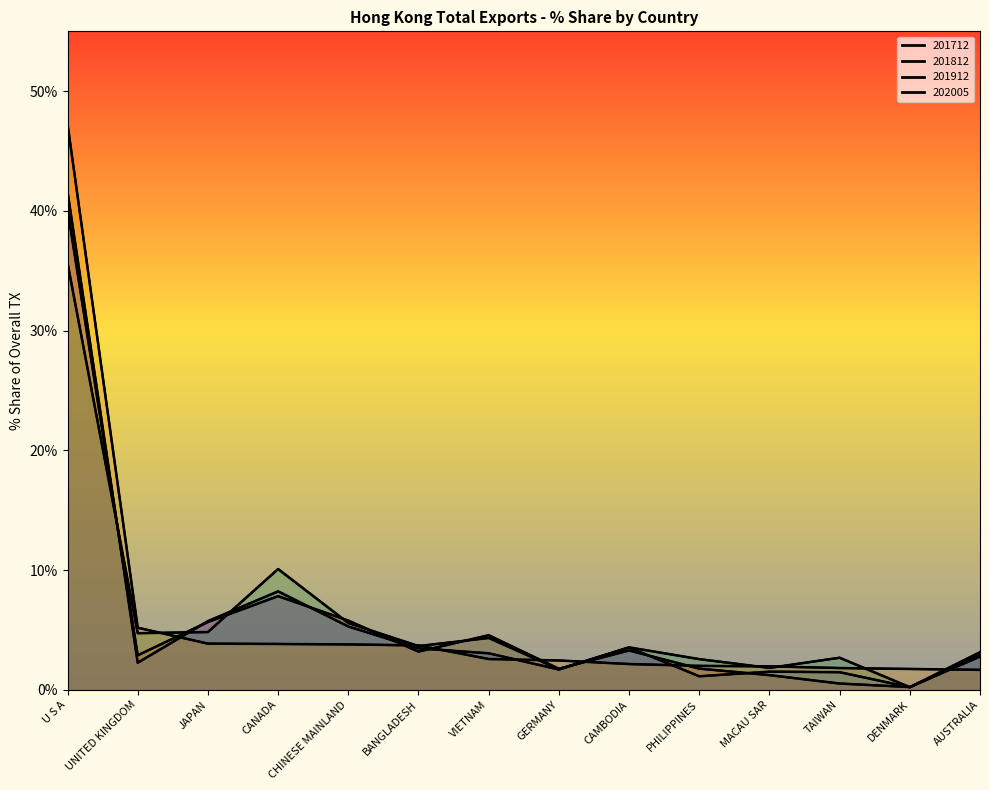

What is the total value across all series at MACAU SAR?

6.5